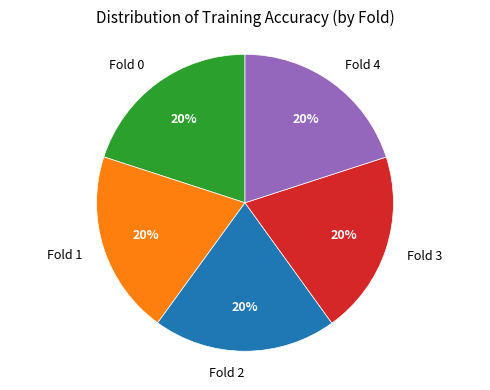

To the nearest percent, what is the average slice percentage?

20%